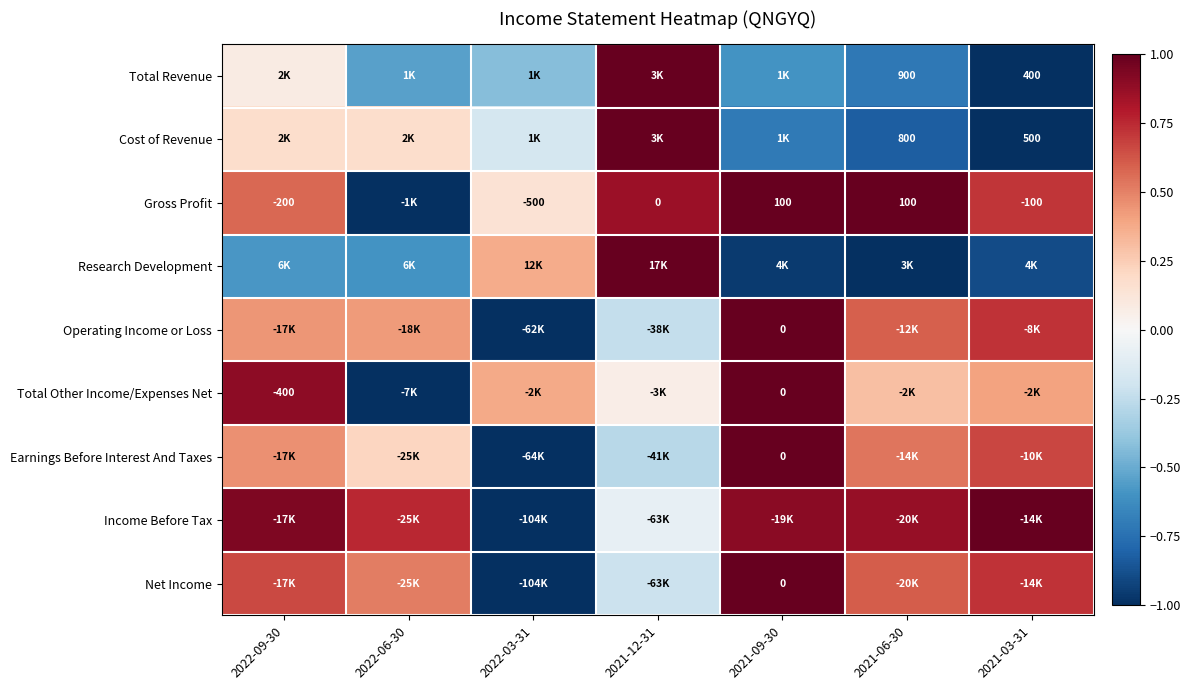

Which category has the highest value in the Research Development series?

2021-12-31